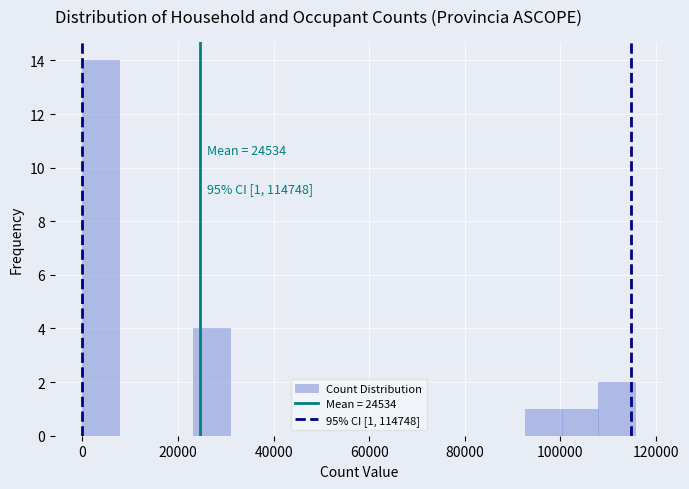

Read against the x-axis, roughly where is the centre of the tallest bar?

4000